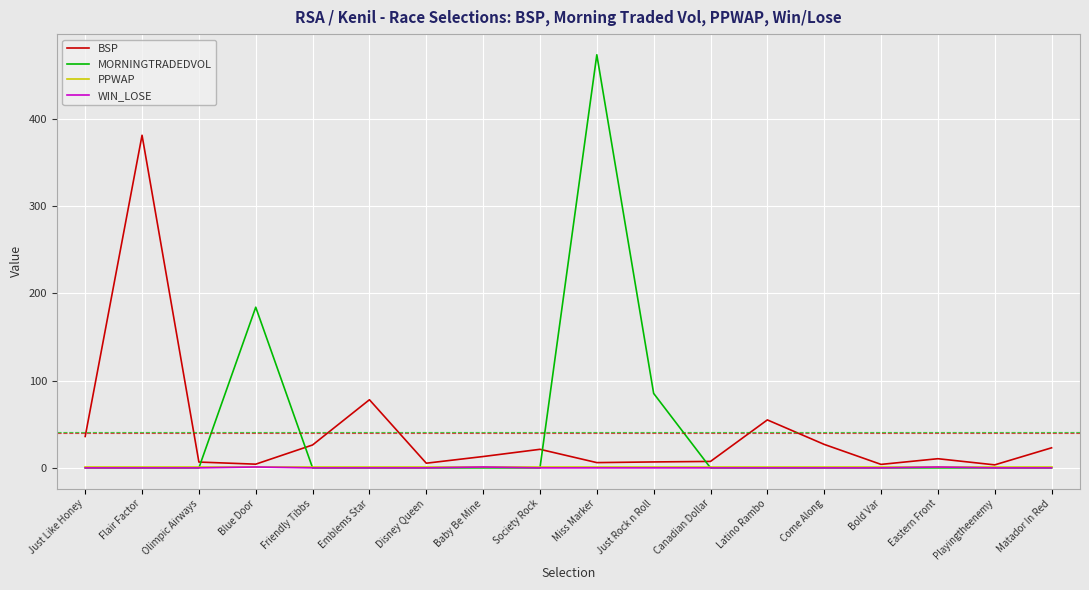

What are all the series names shown in the legend?

BSP, MORNINGTRADEDVOL, PPWAP, WIN_LOSE